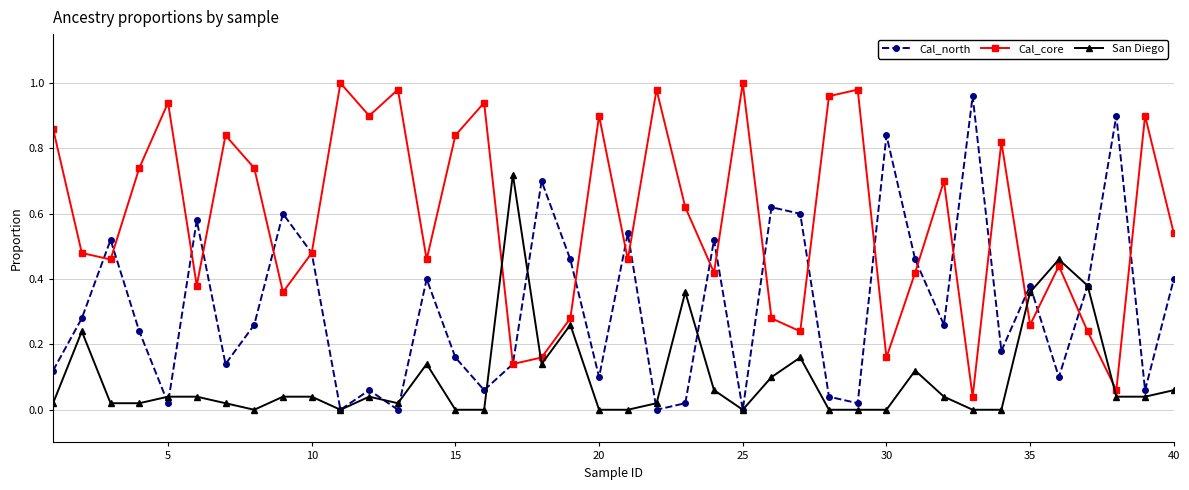

How many lines are shown in the chart?

3